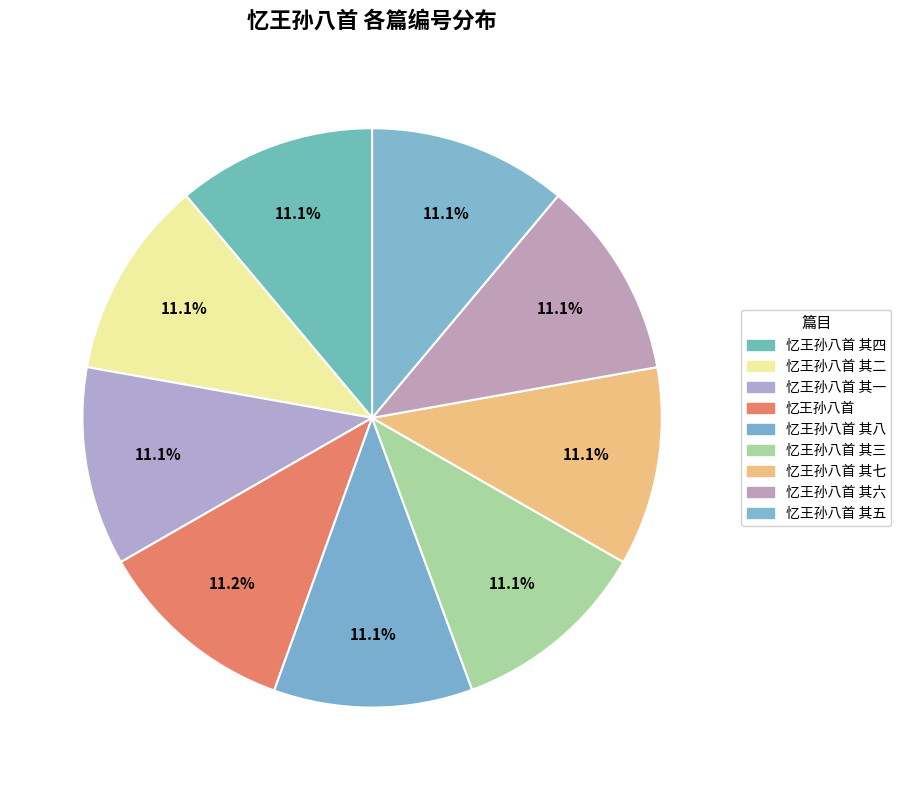

Is there a majority slice in this chart?

No